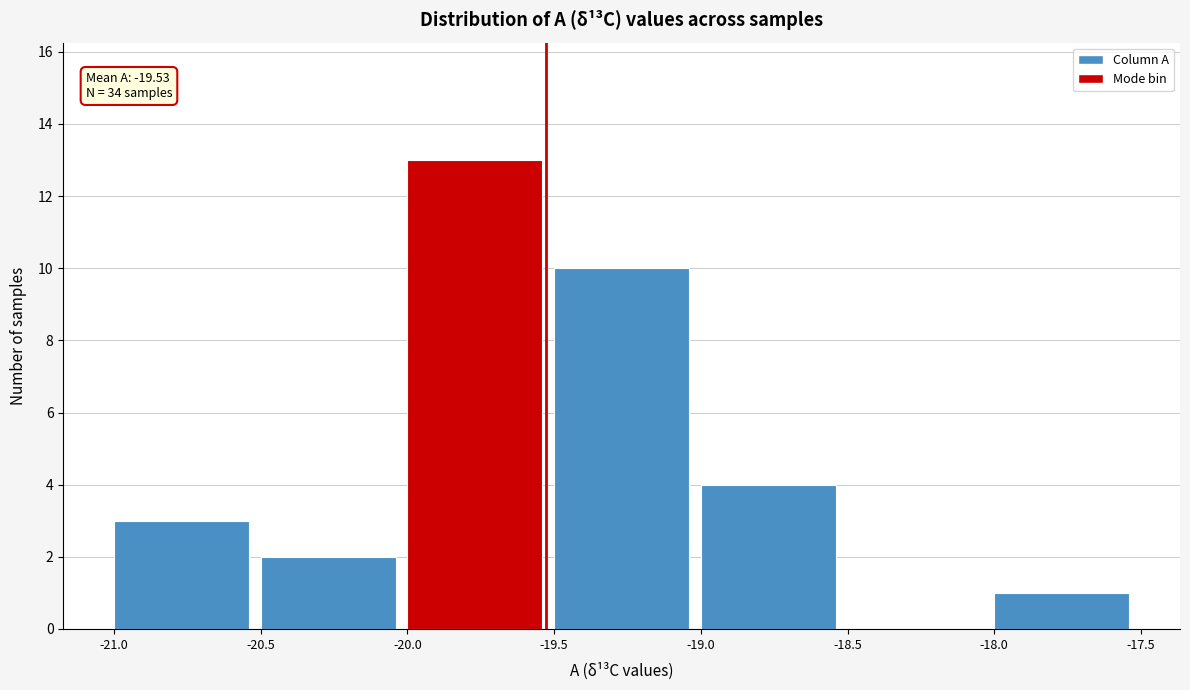

Over which range of the x-axis is the bar tallest?

-20.0 to -19.5